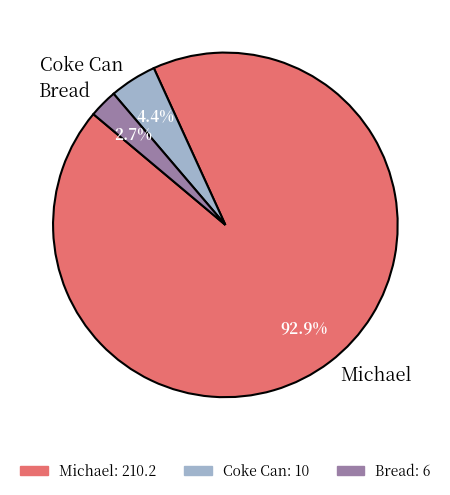

Is it true that Coke Can is 4% of the pie?

True